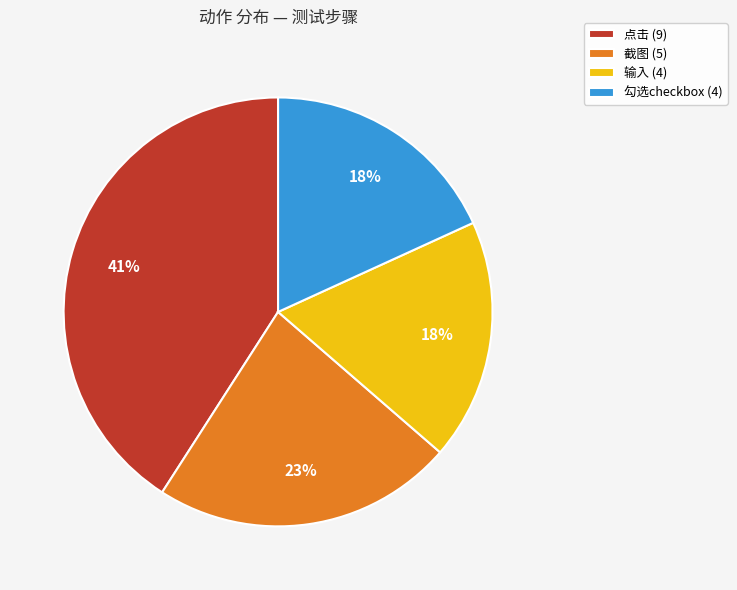

Which slice is the largest?

点击